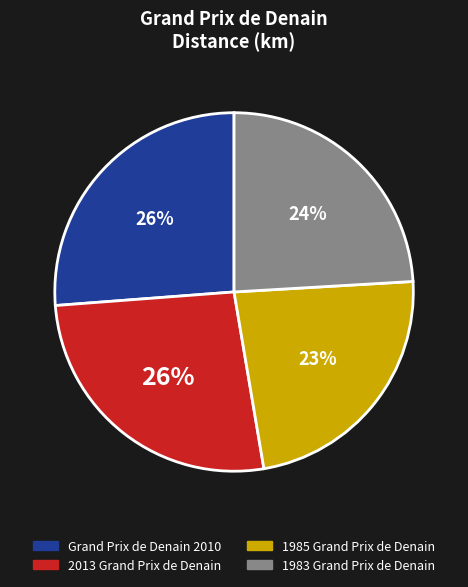

Is there a majority slice in this chart?

No